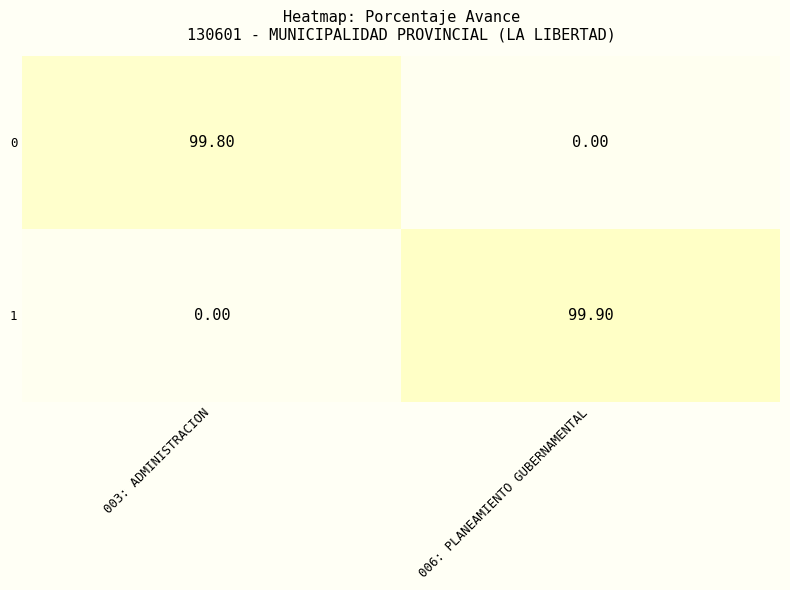

List the labels in order of 1 value, largest first.

006: PLANEAMIENTO GUBERNAMENTAL, 003: ADMINISTRACION